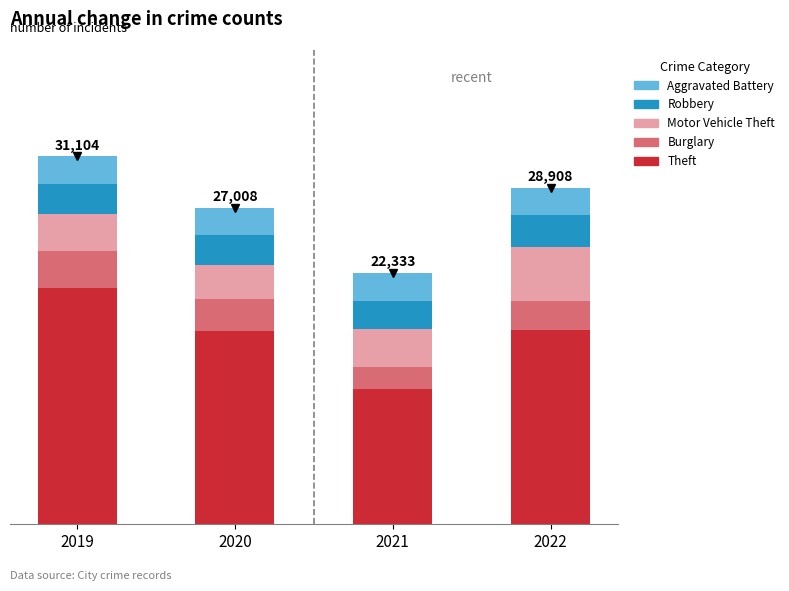

What are all the series names shown in the legend?

Aggravated Battery, Robbery, Motor Vehicle Theft, Burglary, Theft